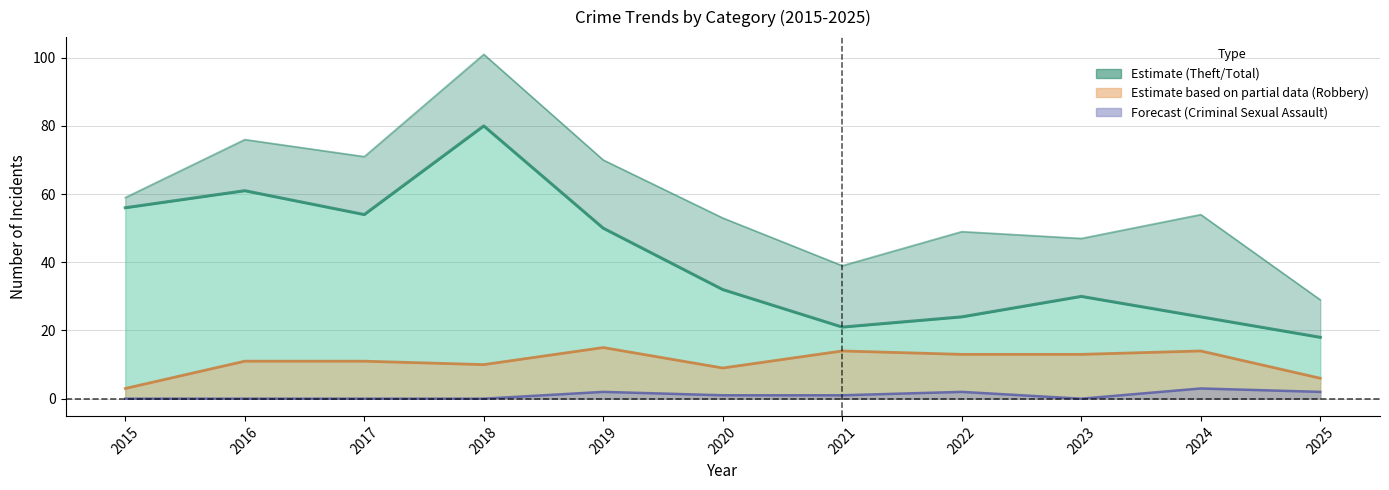

At how many categories does at least one series exceed 19?

11